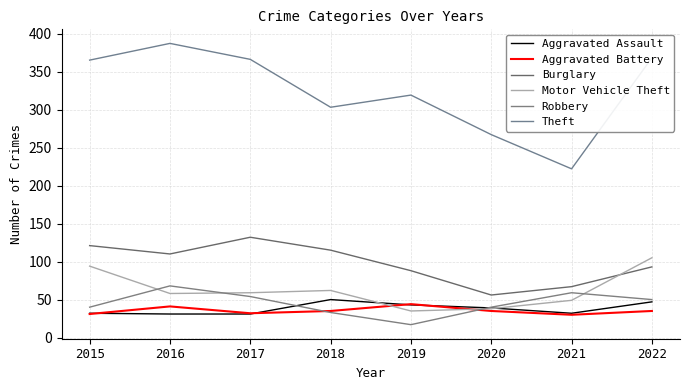

True or false: Burglary has a value of 110 at 2016.

True